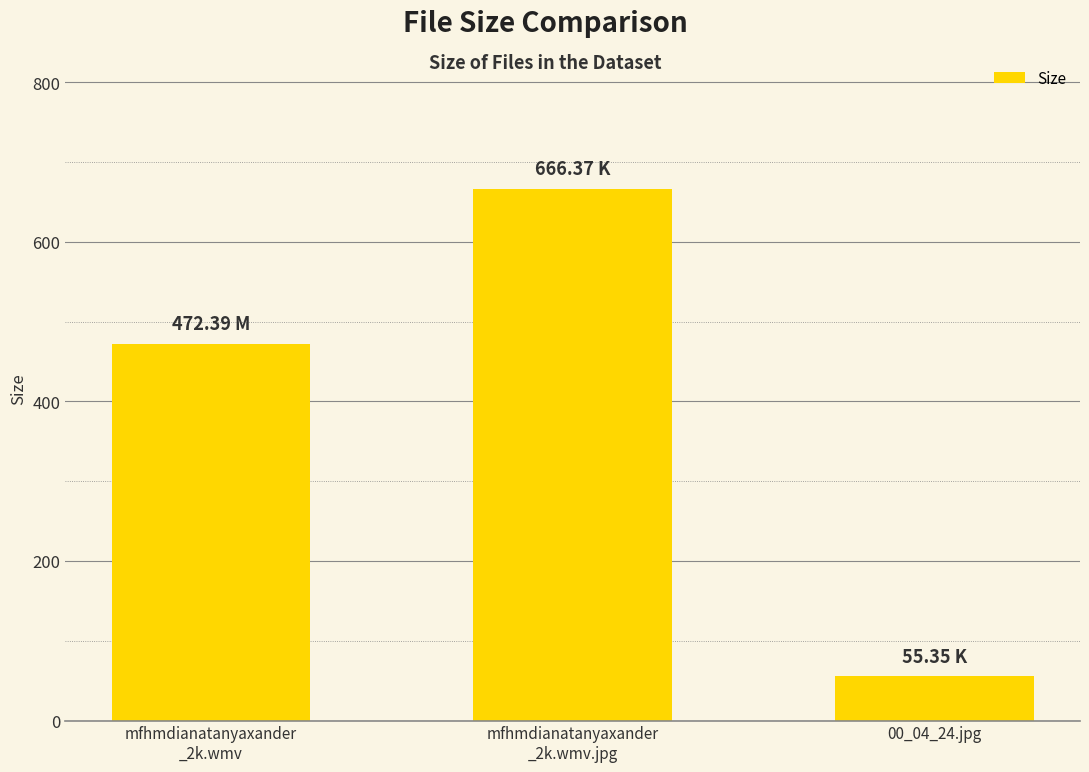

What is the smallest value displayed?

55.4